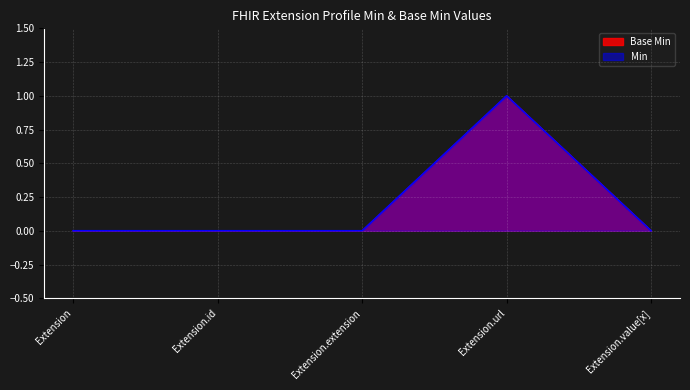

How many interior local peaks does the Base Min series have?

1